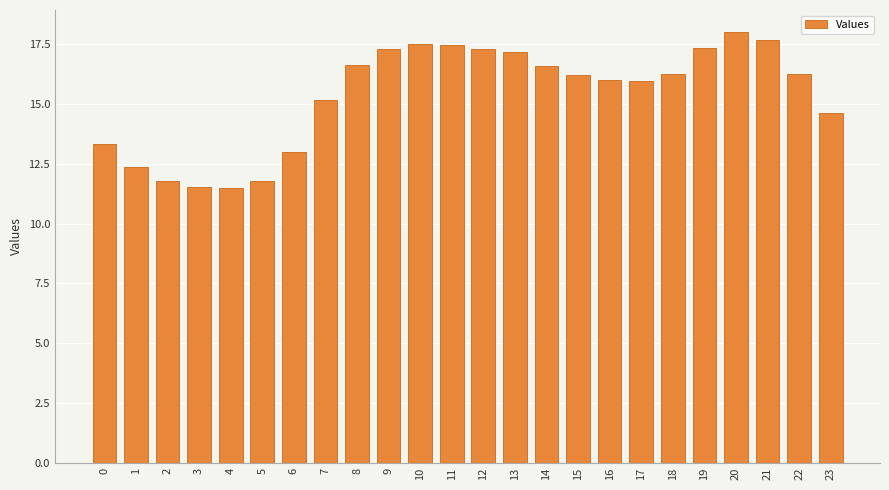

What is the value of the 22nd bar from the left?

17.7